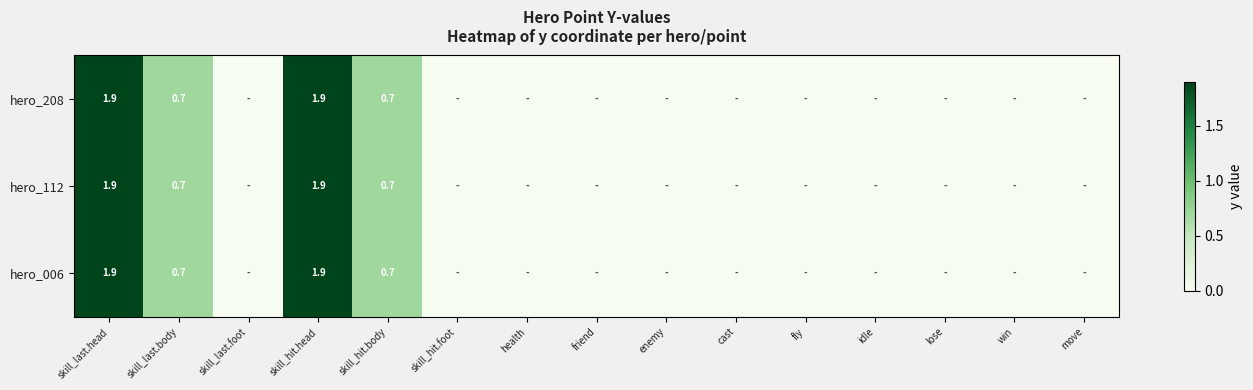

True or false: hero_112 has a value of 1.2 at skill_hit.body.

False